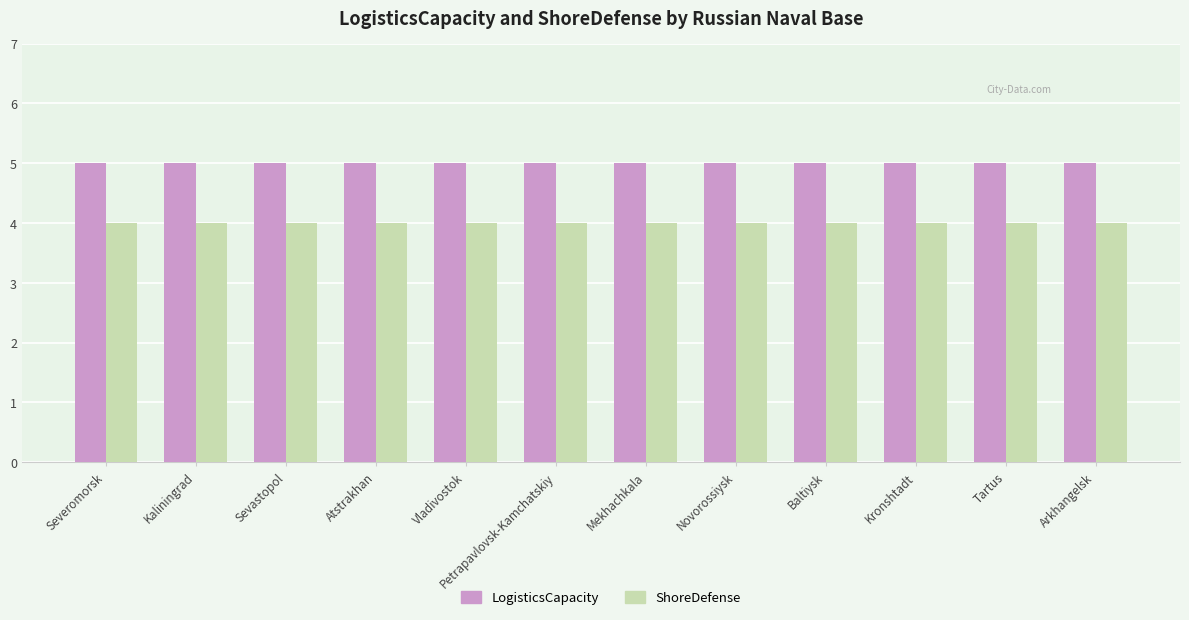

What is the difference between the highest and lowest values at Severomorsk?

1